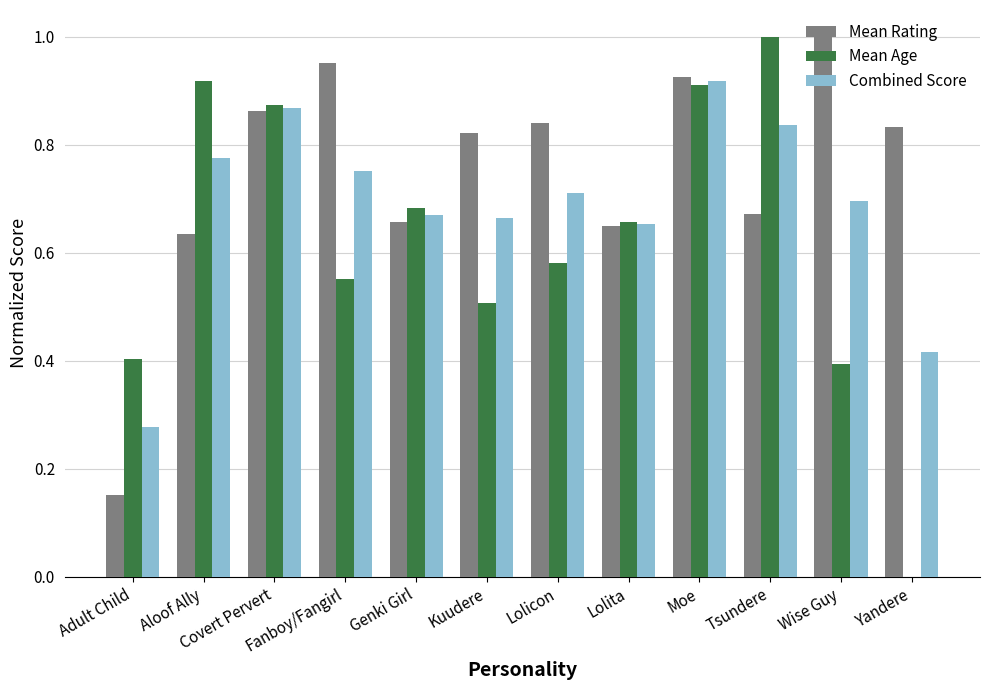

Count the number of categories in the chart.

12